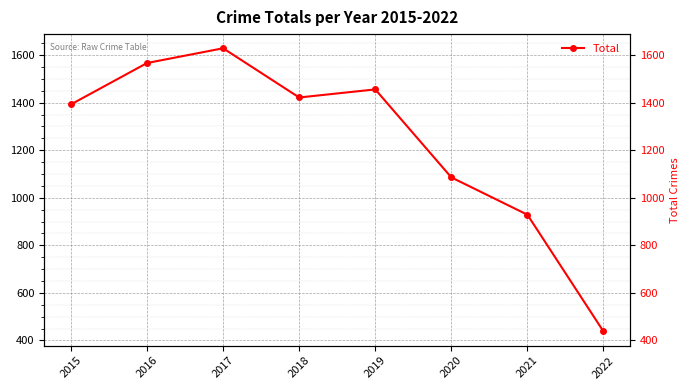

Which has a higher value, 2021 or 2020?

2020